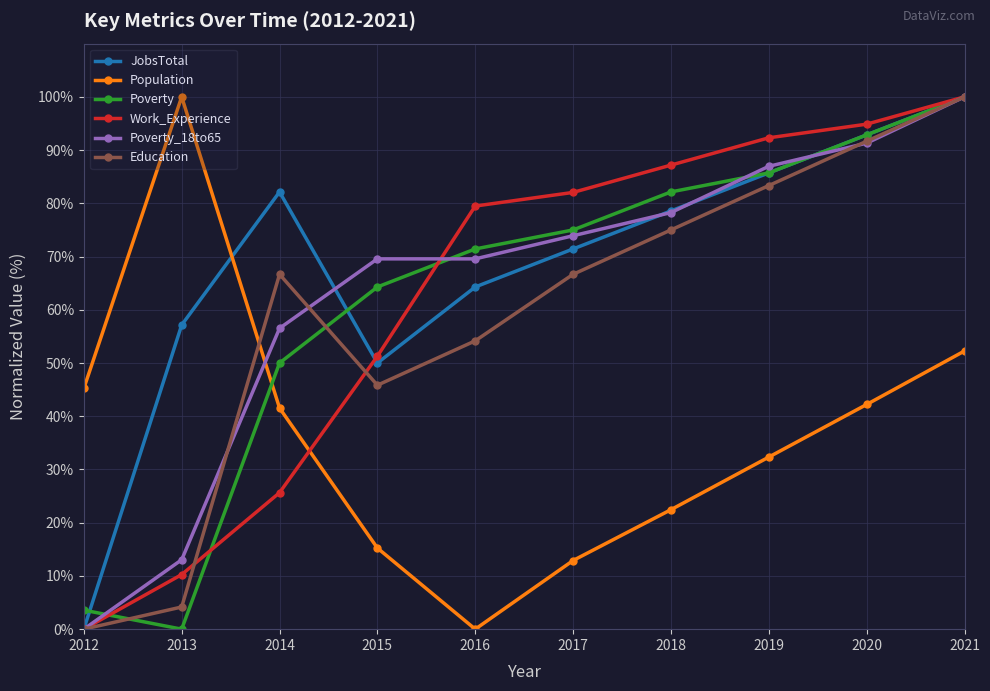

Reading left to right, transcribe all the data shown in this chart.

JobsTotal: 2012=0.0	2013=57.1	2014=82.1	2015=50.0	2016=64.3	2017=71.4	2018=78.6	2019=85.7	2020=92.9	2021=100.0
Population: 2012=45.2	2013=100.0	2014=41.5	2015=15.2	2016=0.0	2017=12.9	2018=22.4	2019=32.3	2020=42.2	2021=52.3
Poverty: 2012=3.6	2013=0.0	2014=50.0	2015=64.3	2016=71.4	2017=75.0	2018=82.1	2019=85.7	2020=92.9	2021=100.0
Work_Experience: 2012=0.0	2013=10.3	2014=25.6	2015=51.3	2016=79.5	2017=82.1	2018=87.2	2019=92.3	2020=94.9	2021=100.0
Poverty_18to65: 2012=0.0	2013=13.0	2014=56.5	2015=69.6	2016=69.6	2017=73.9	2018=78.3	2019=87.0	2020=91.3	2021=100.0
Education: 2012=0.0	2013=4.2	2014=66.7	2015=45.8	2016=54.2	2017=66.7	2018=75.0	2019=83.3	2020=91.7	2021=100.0